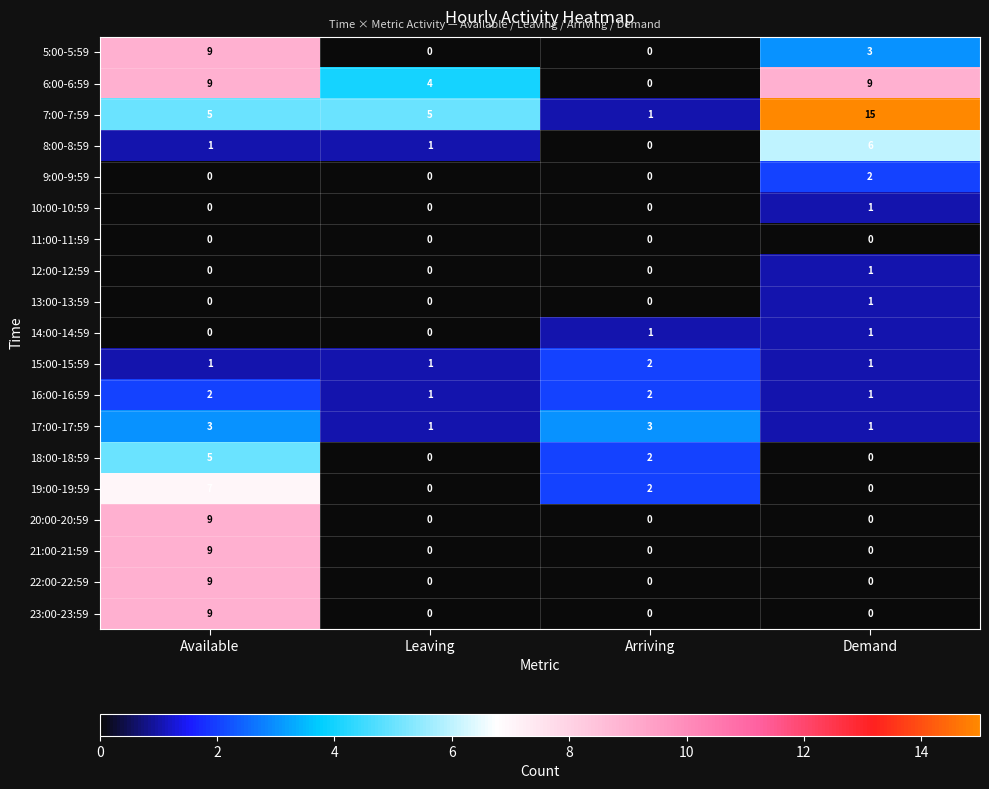

How many data points in 10:00-10:59 are above 0?

1